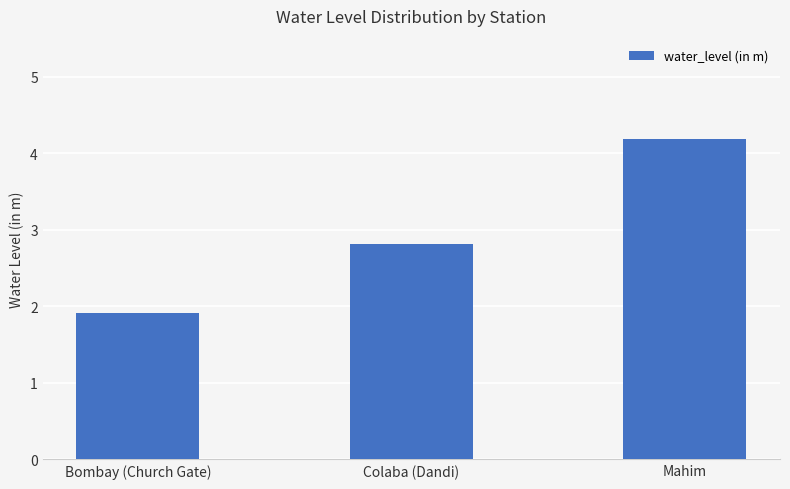

List the labels in order of value, smallest first.

Bombay (Church Gate), Colaba (Dandi), Mahim